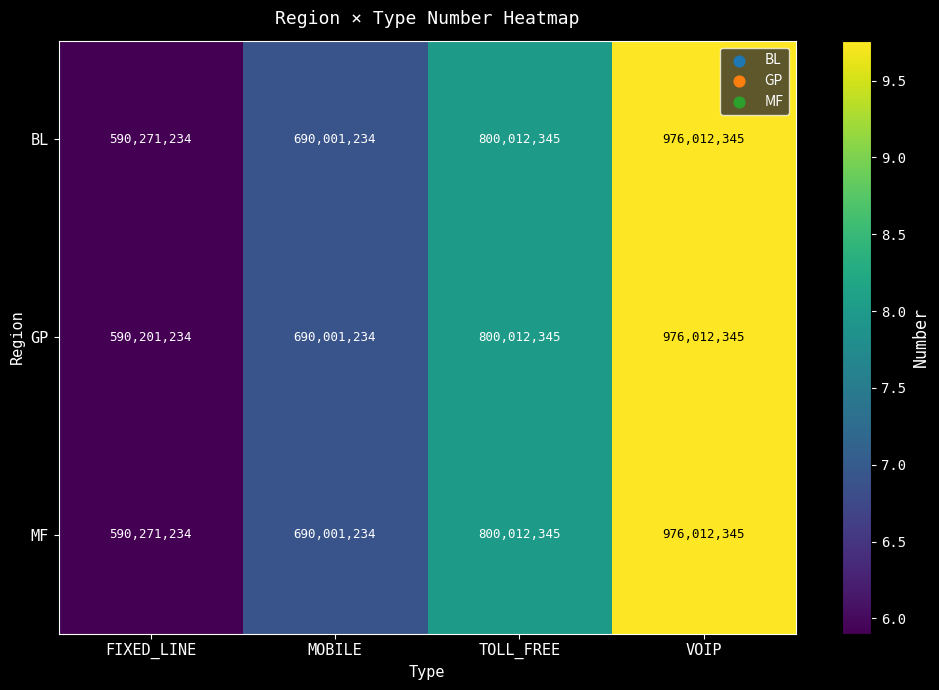

What is the sum of all GP values?

3056227158